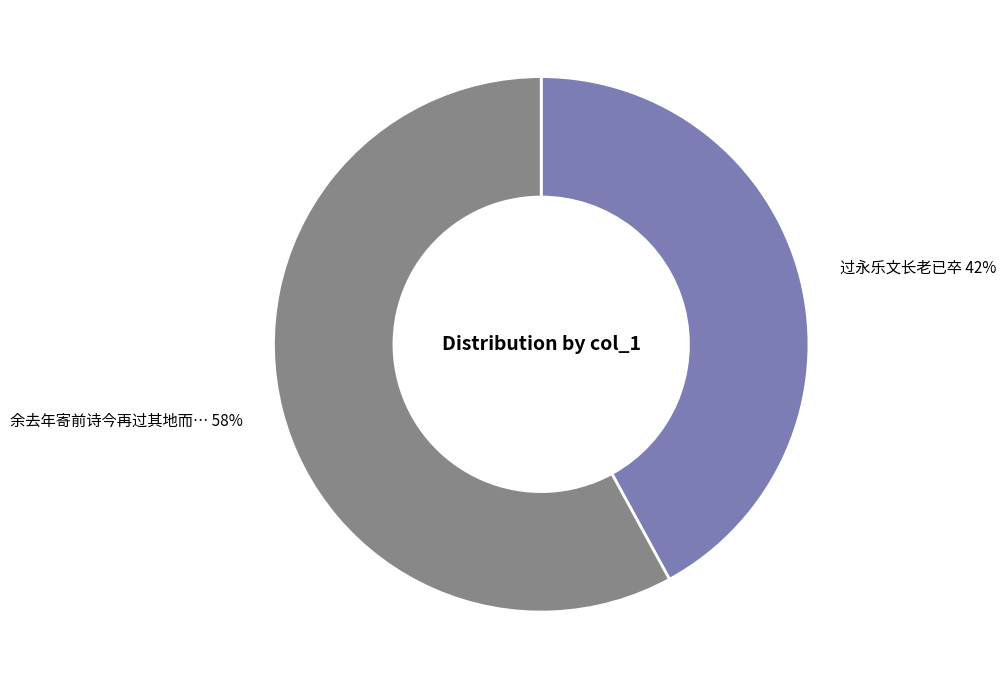

To the nearest percent, what is the average slice percentage?

50%